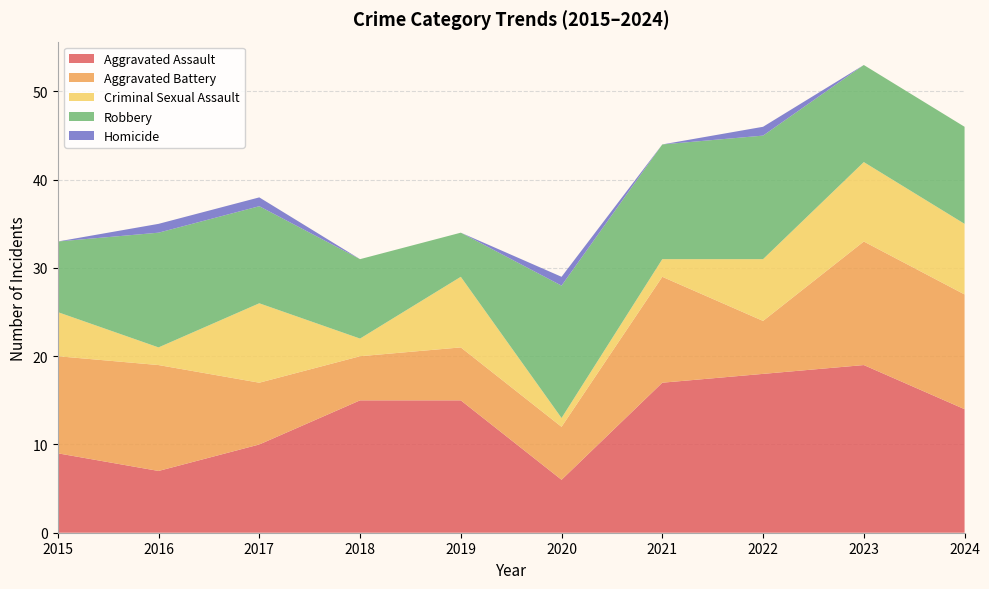

Reading left to right, what are all the values shown in this chart?

Aggravated Assault: 9	7	10	15	15	6	17	18	19	14
Aggravated Battery: 11	12	7	5	6	6	12	6	14	13
Criminal Sexual Assault: 5	2	9	2	8	1	2	7	9	8
Robbery: 8	13	11	9	5	15	13	14	11	11
Homicide: 0	1	1	0	0	1	0	1	0	0